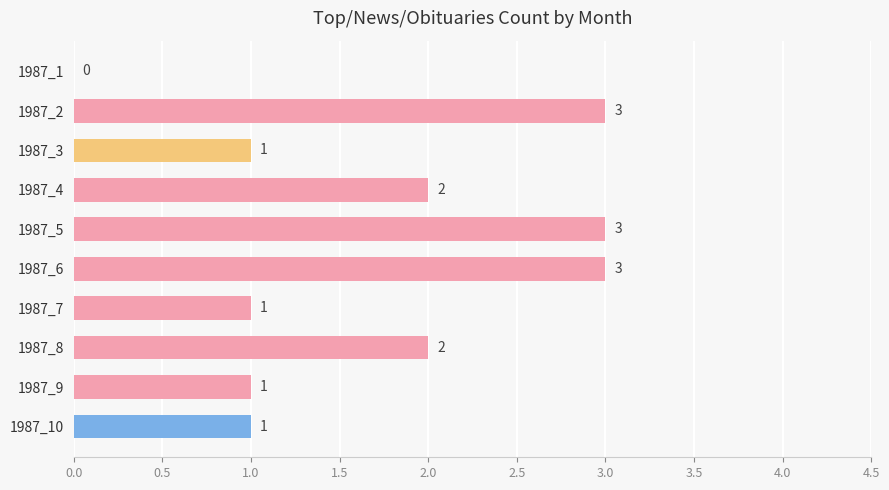

The value at 1987_2 is 5. True or false?

False